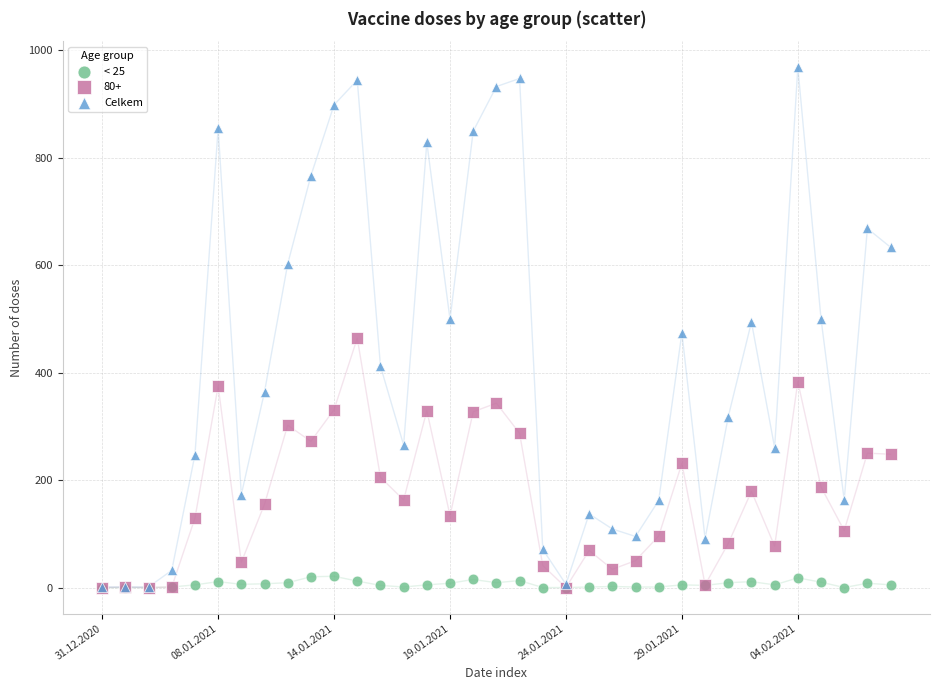

What are all the series names shown in the legend?

< 25, 80+, Celkem